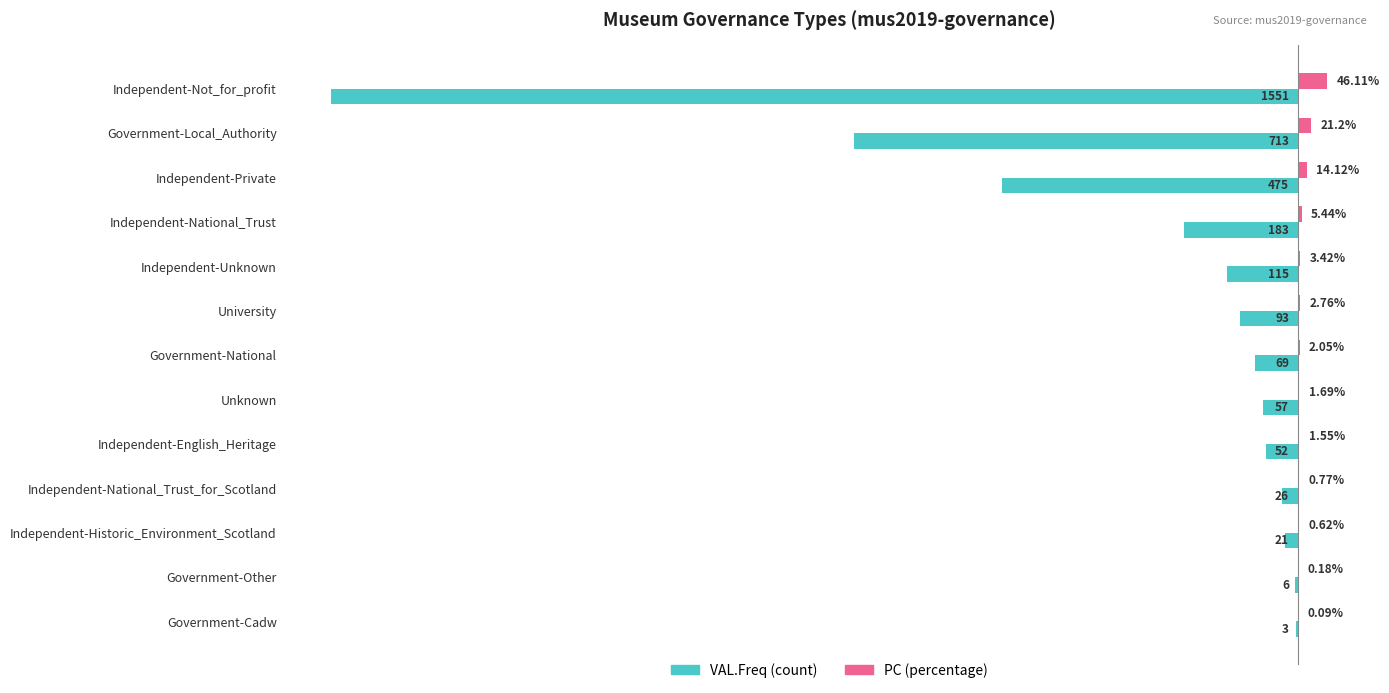

At which category is the sum across all series the highest?

Government-Cadw